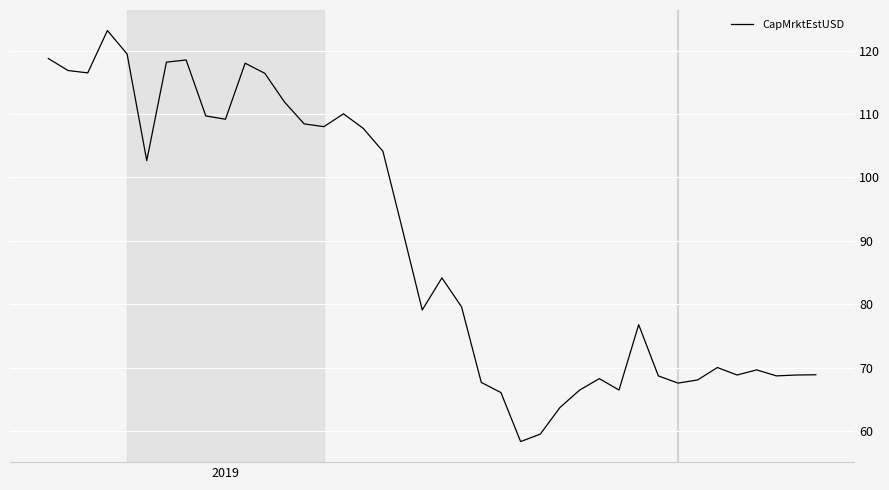

What is the difference between the maximum and minimum values?

64.8